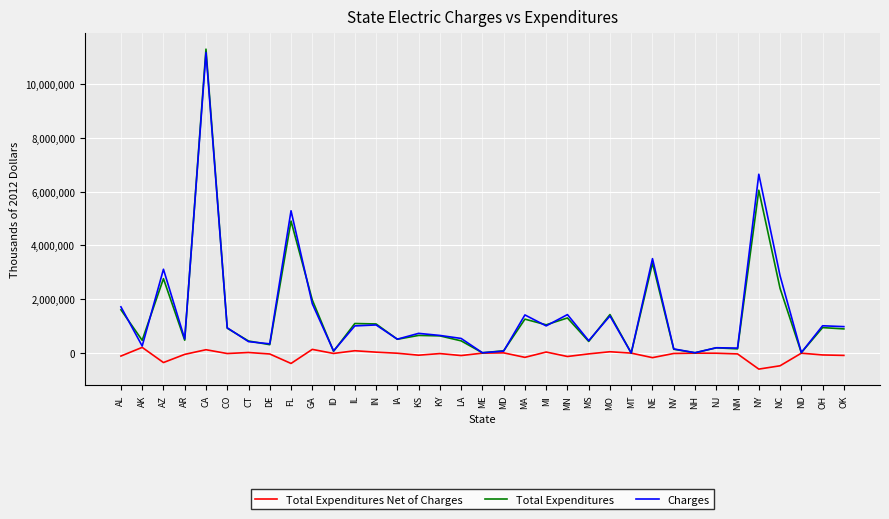

What are all the series names shown in the legend?

Total Expenditures Net of Charges, Total Expenditures, Charges